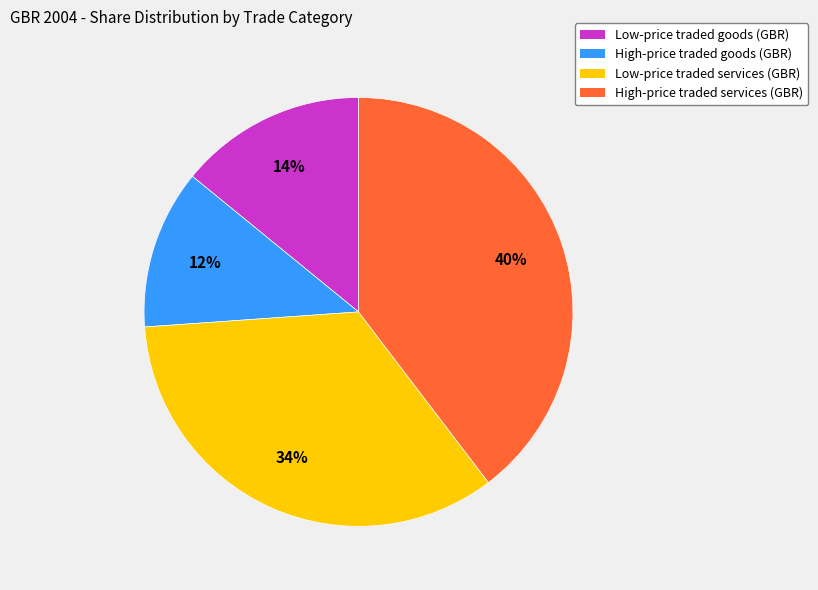

Approximately how many times larger is the value at Low-price traded goods (GBR) compared to High-price traded goods (GBR)?

1.2